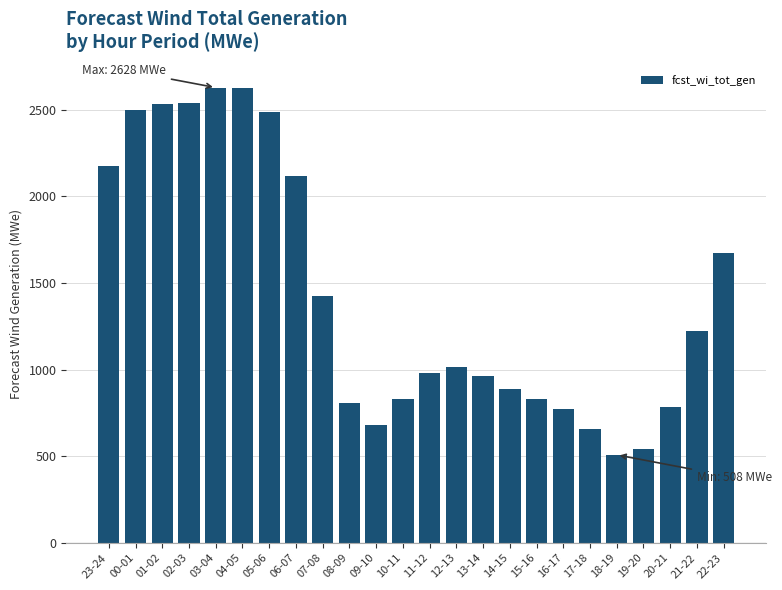

Which has a higher value, 15-16 or 00-01?

00-01